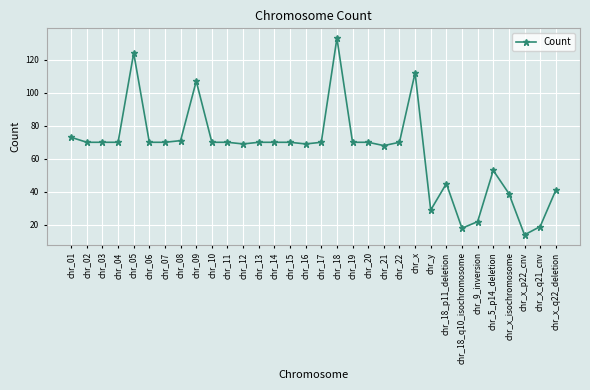

Reading left to right, extract all data points from this chart.

73	70	70	70	124	70	70	71	107	70	70	69	70	70	70	69	70	133	70	70	68	70	112	29	45	18	22	53	39	14	19	41